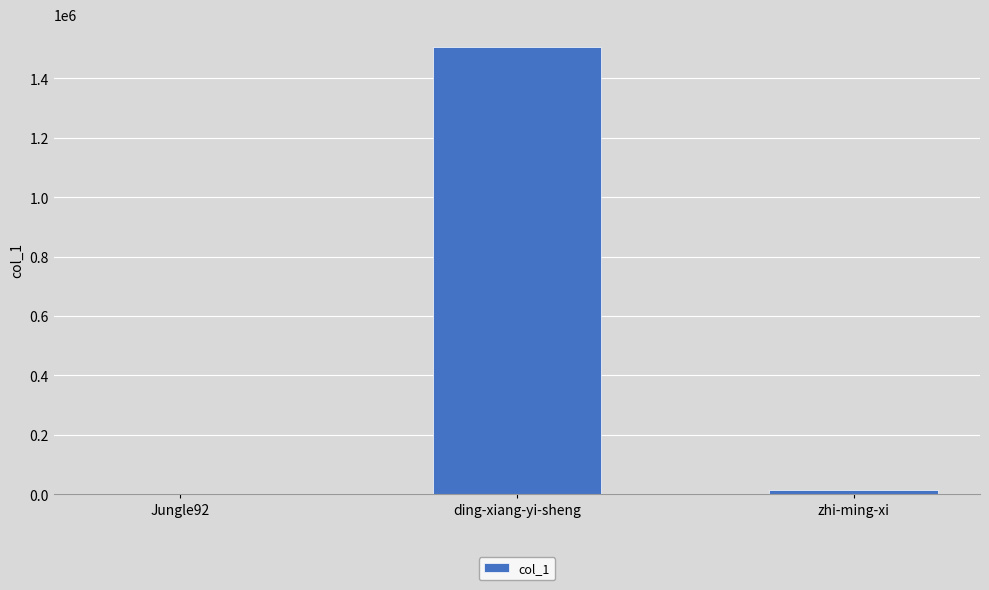

Are the bars horizontal?

No